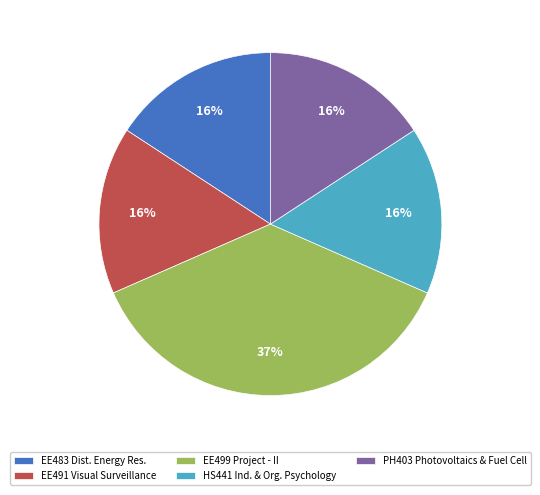

To the nearest percent, what percentage of the pie is EE499 Project - II?

37%